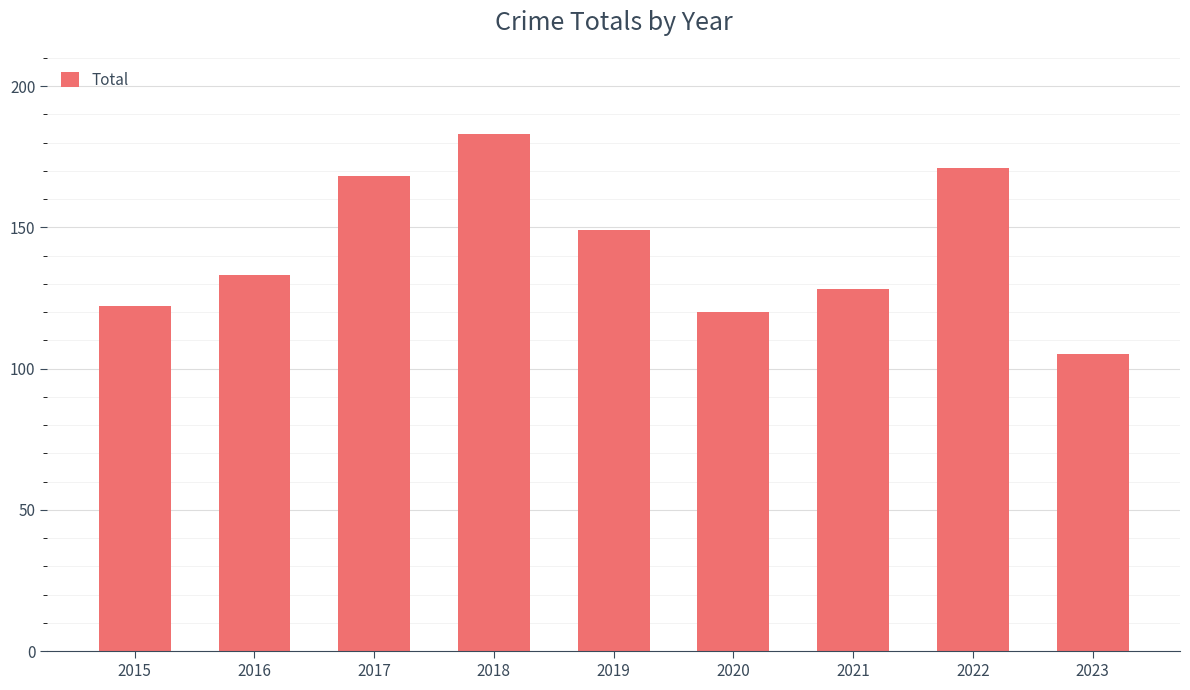

What is the value of the 1st bar from the left?

122